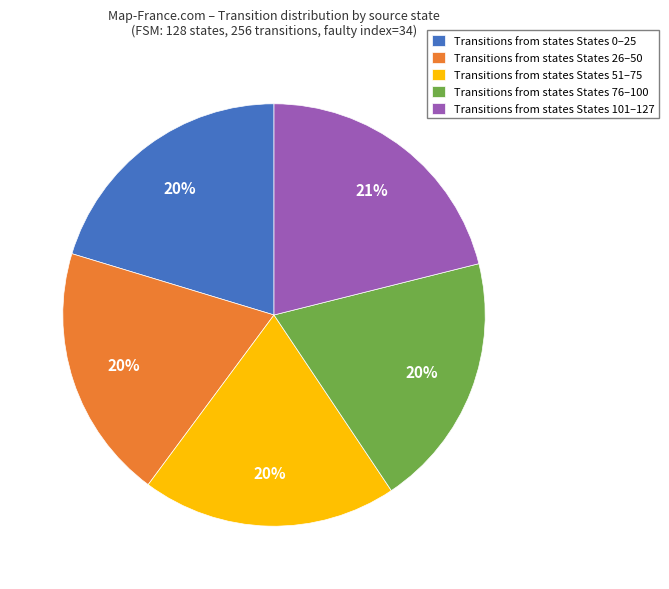

How many segments does this pie chart have?

5